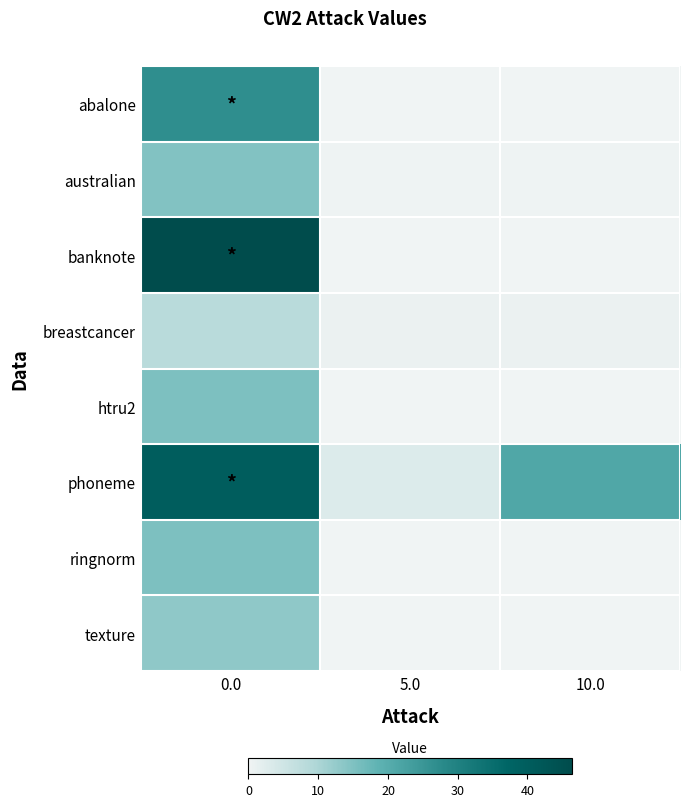

Reading left to right, list all the values displayed in this chart.

abalone: 0.0=26.9	5.0=0.0	10.0=0.0
australian: 0.0=14.6	5.0=0.4	10.0=0.4
banknote: 0.0=46.4	5.0=0.1	10.0=0.1
breastcancer: 0.0=8.2	5.0=0.7	10.0=0.7
htru2: 0.0=15.1	5.0=0.1	10.0=0.1
phoneme: 0.0=40.0	5.0=2.9	10.0=21.0
ringnorm: 0.0=15.1	5.0=0.2	10.0=0.2
texture: 0.0=13.2	5.0=0.0	10.0=0.0